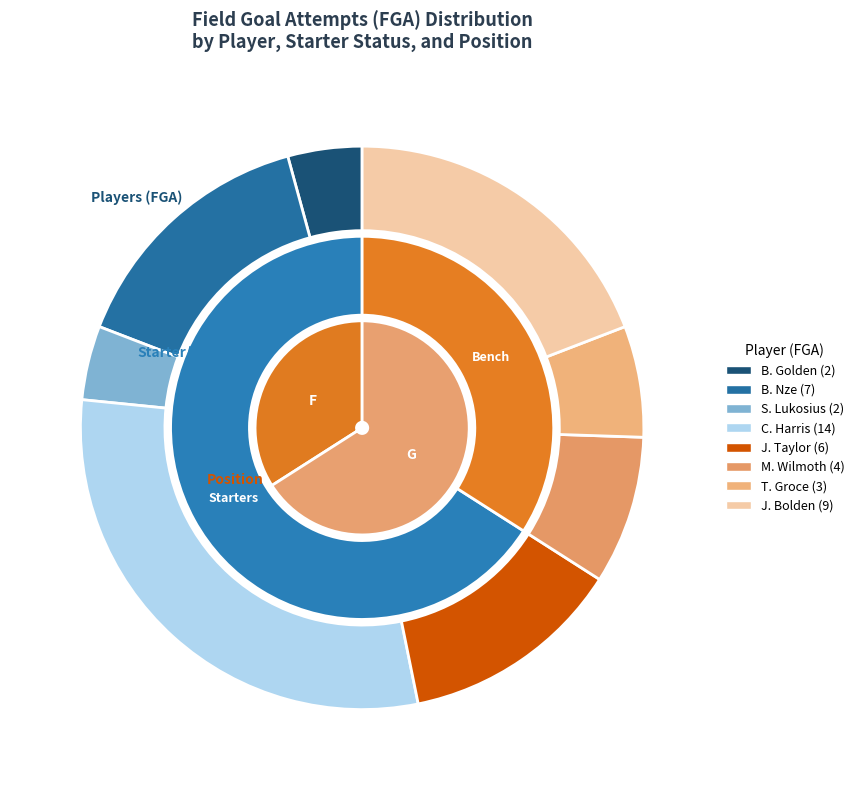

Is there a majority slice in this chart?

No